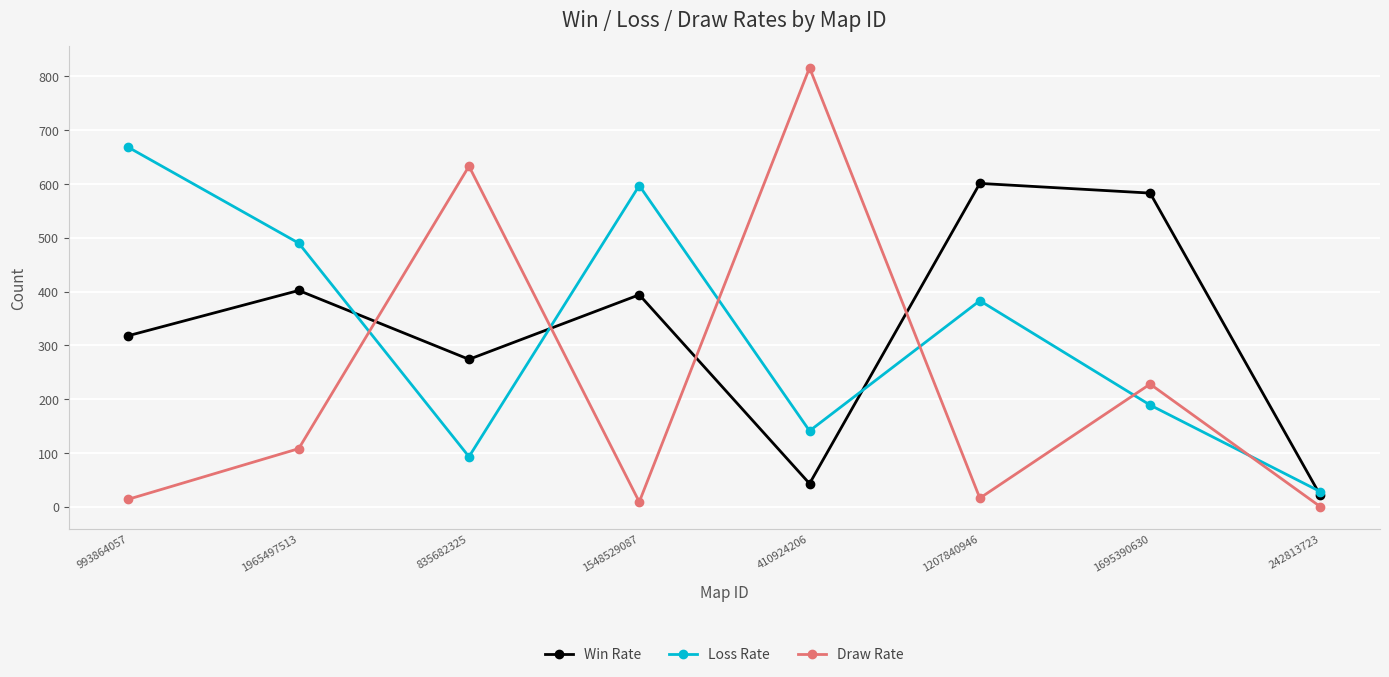

Where do Loss Rate and Win Rate first cross each other?

1965497513 and 835682325